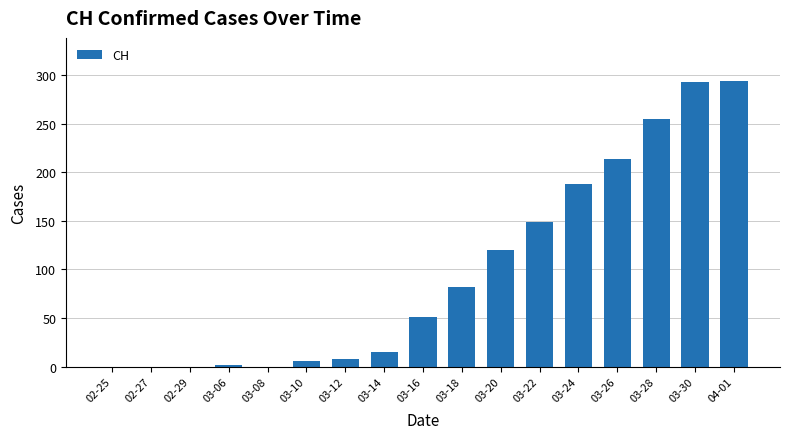

Between 03-06 and 03-22, which is larger?

03-22